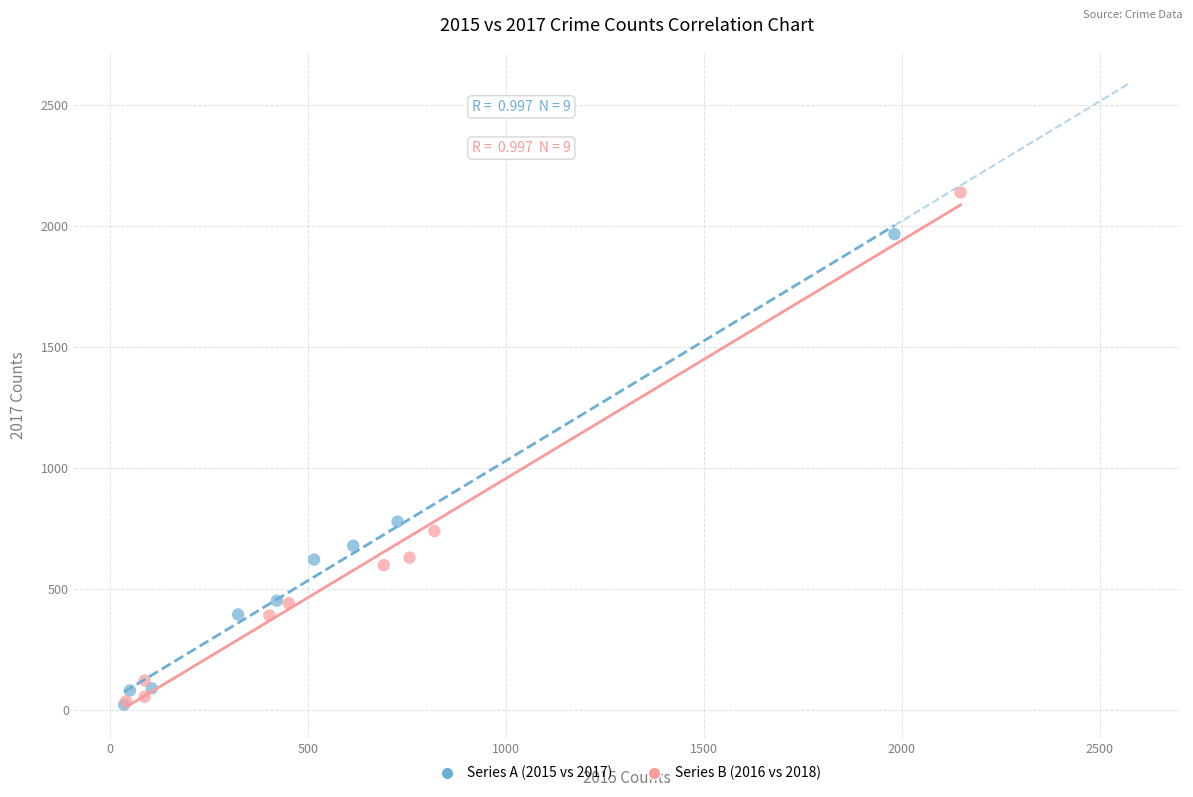

What are all the series names shown in the legend?

Series A (2015 vs 2017), Series B (2016 vs 2018)